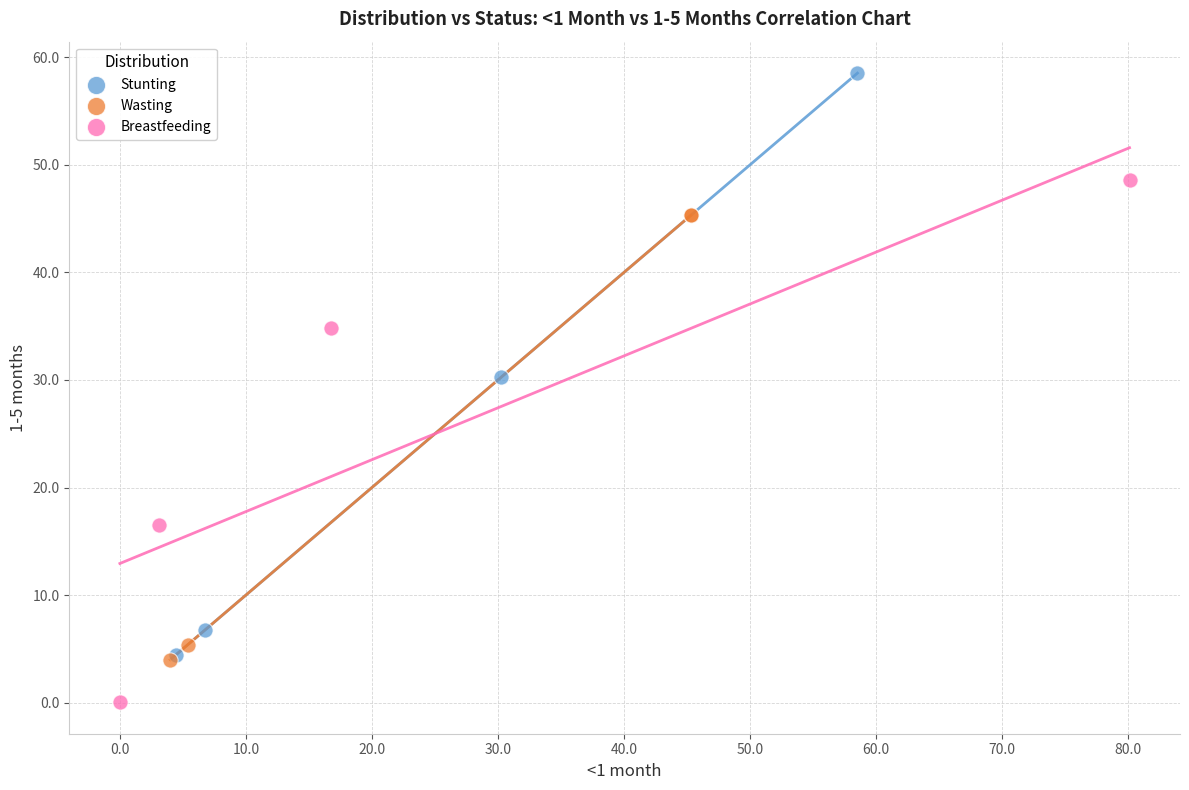

Which series has the largest Y range (max minus min)?

Stunting